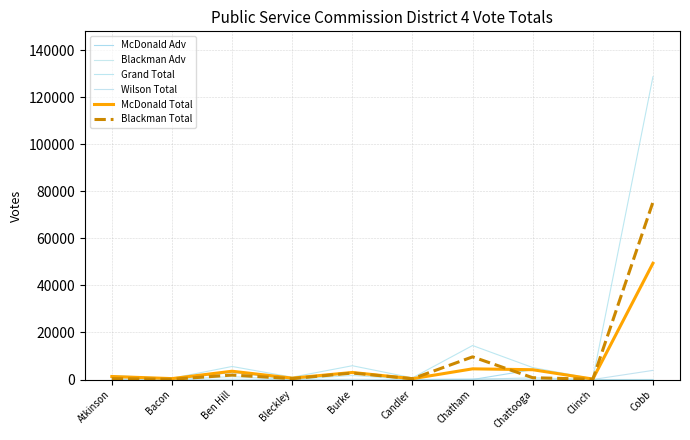

Which label corresponds to the smallest value in the chart?

Bacon